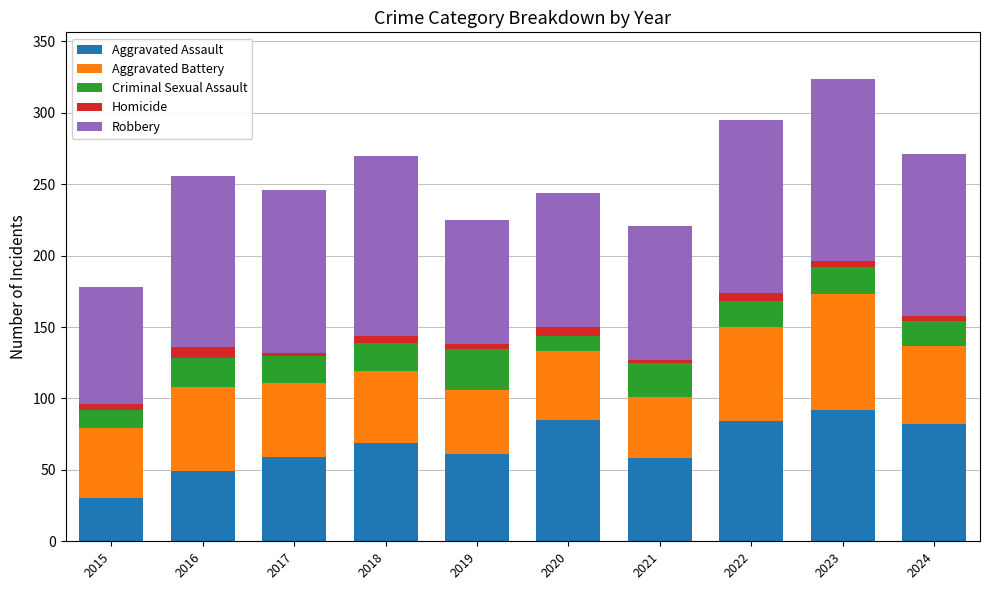

What are all the series names shown in the legend?

Aggravated Assault, Aggravated Battery, Criminal Sexual Assault, Homicide, Robbery